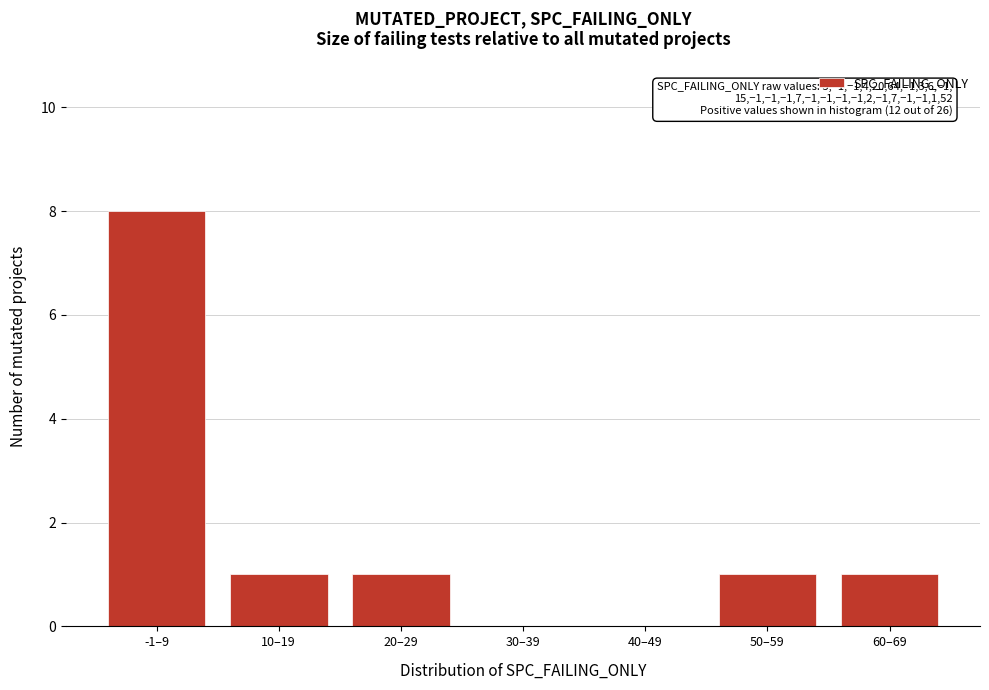

Reading right to left, extract all data points from this chart.

60–69=1	50–59=1	40–49=0	30–39=0	20–29=1	10–19=1	-1–9=8